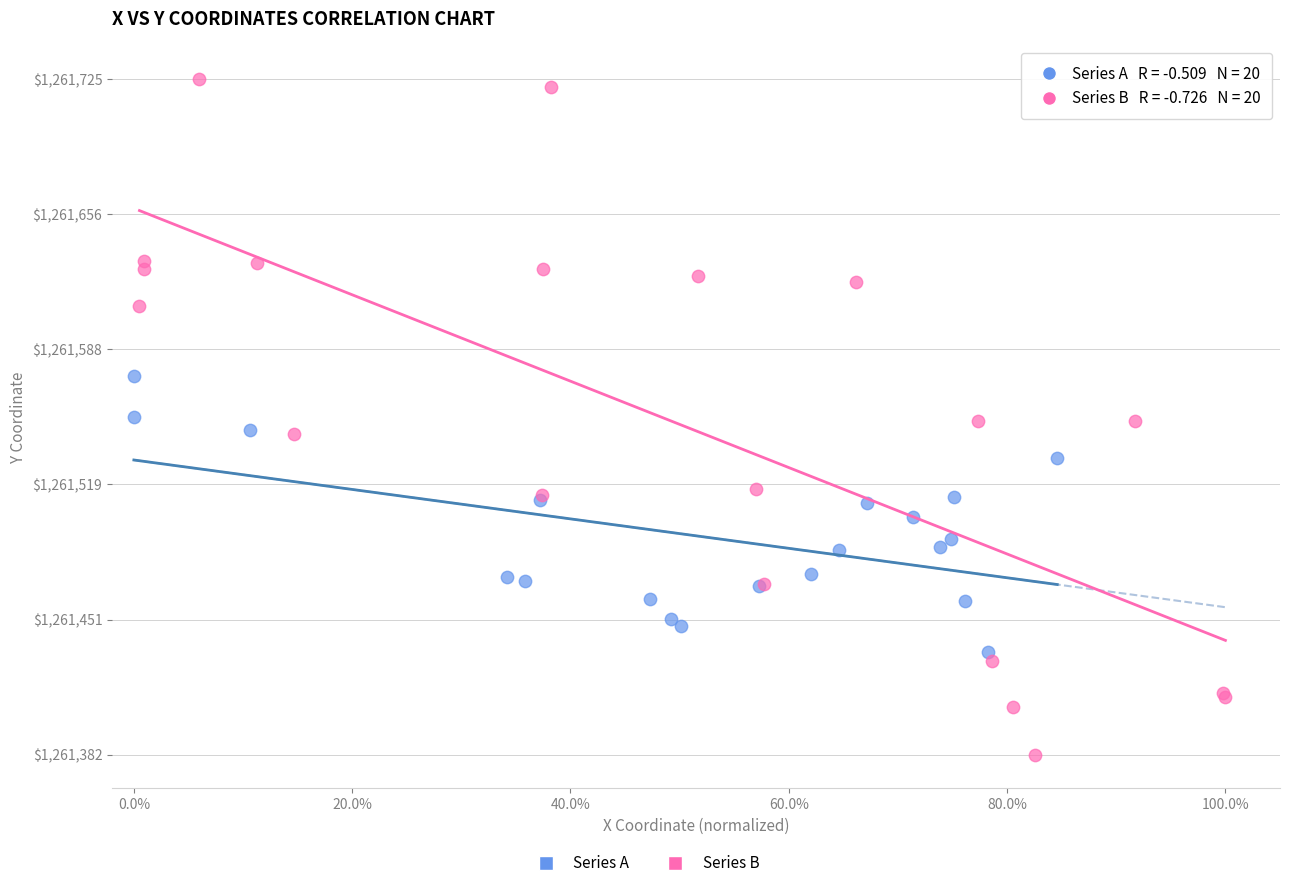

Which series reaches the minimum Y coordinate?

Series B